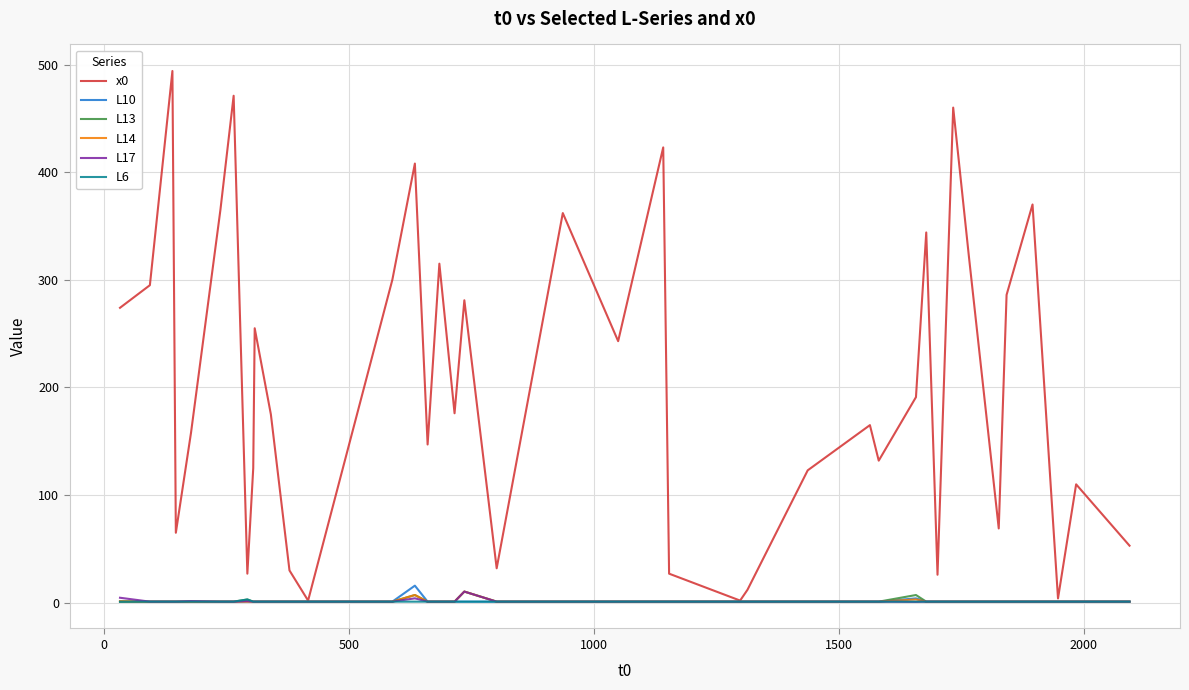

What is the highest value of the L10 series?

15.9